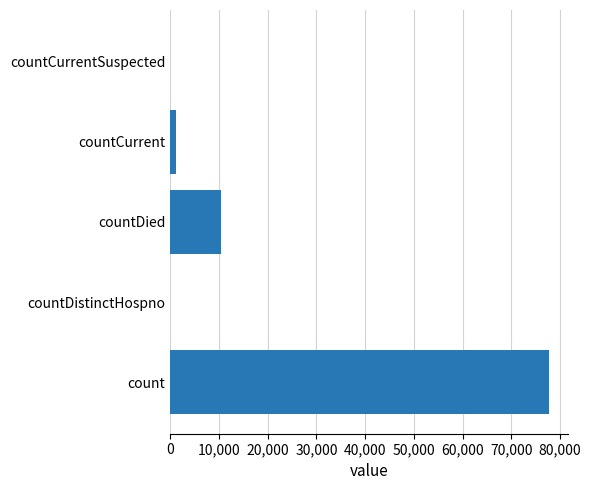

The chart shows a value of 10464 at countDied. True or false?

True